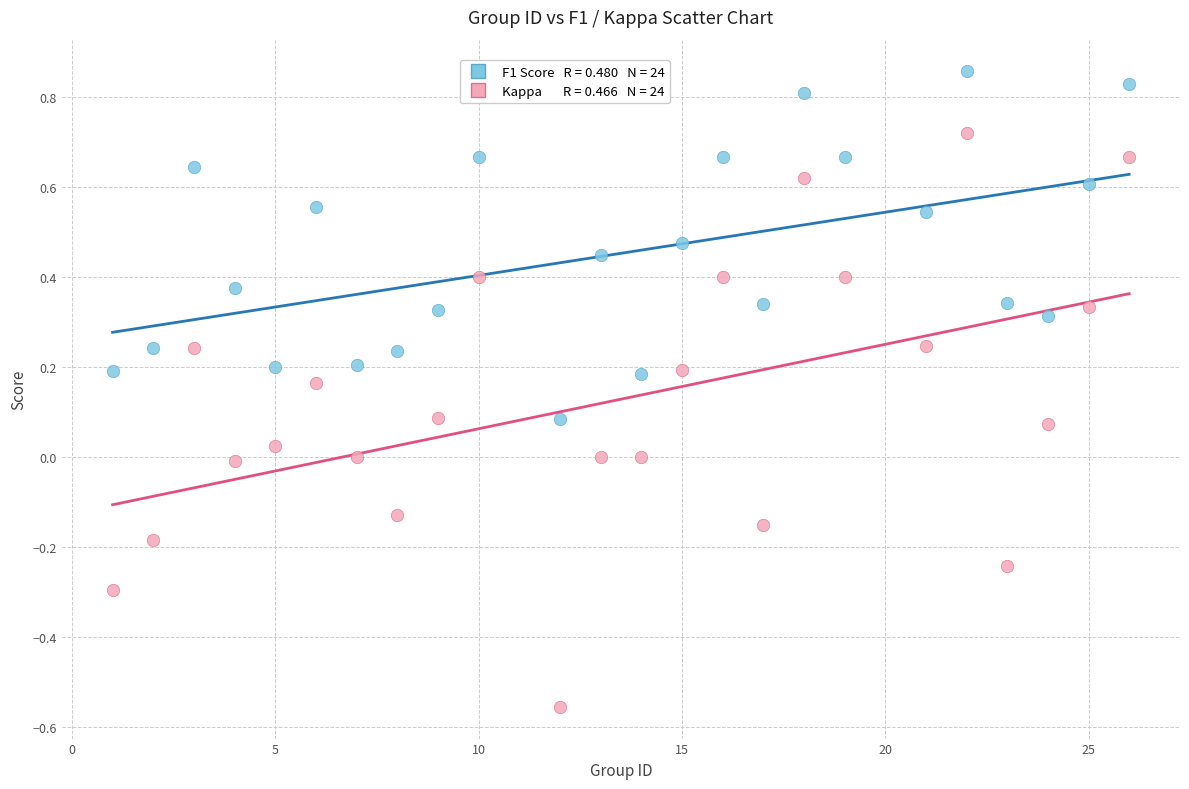

Across all data points, what is the range of Y values (max minus min)?

1.4